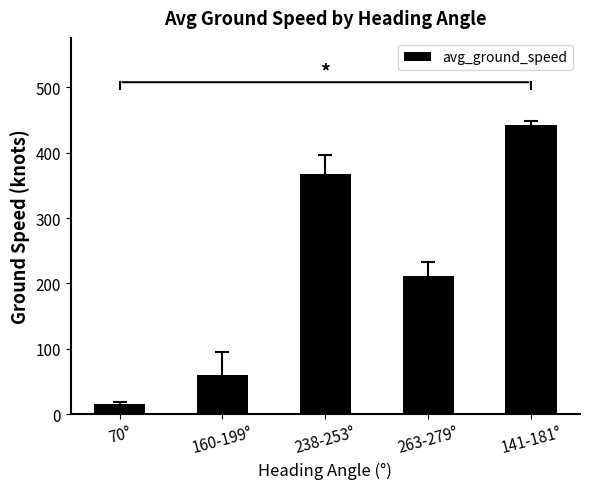

What is the difference between the second highest and second lowest values?

307